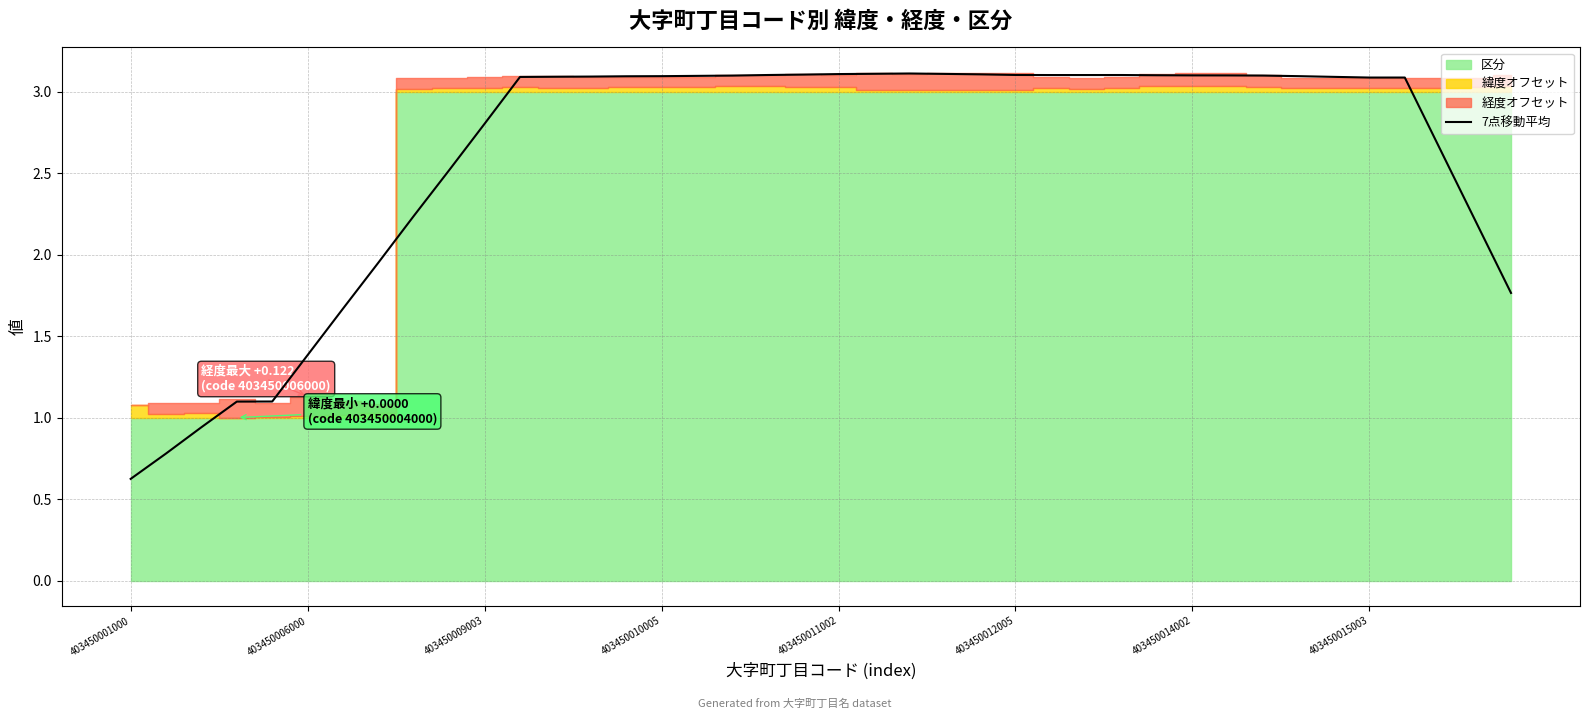

What is the value of the 6th point from the left?

1.4